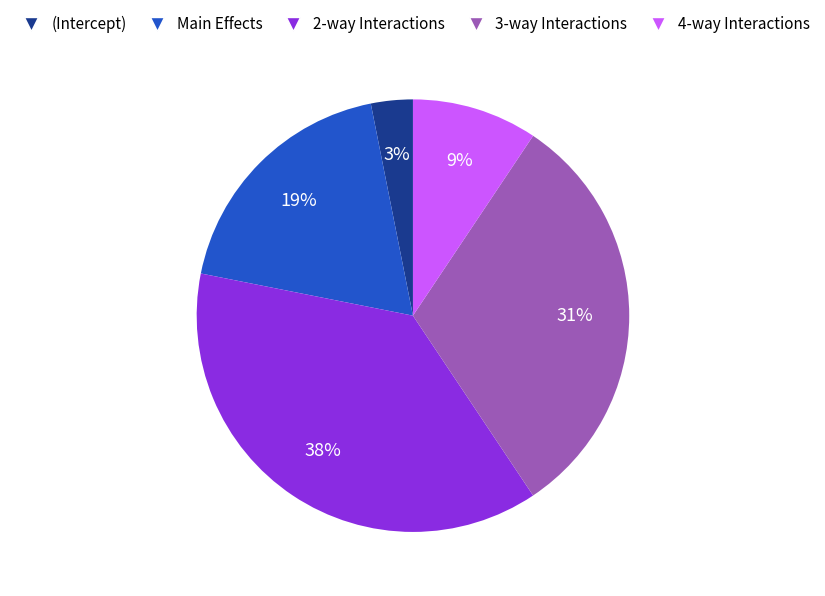

Is it true that 2-way Interactions is 47% of the pie?

False